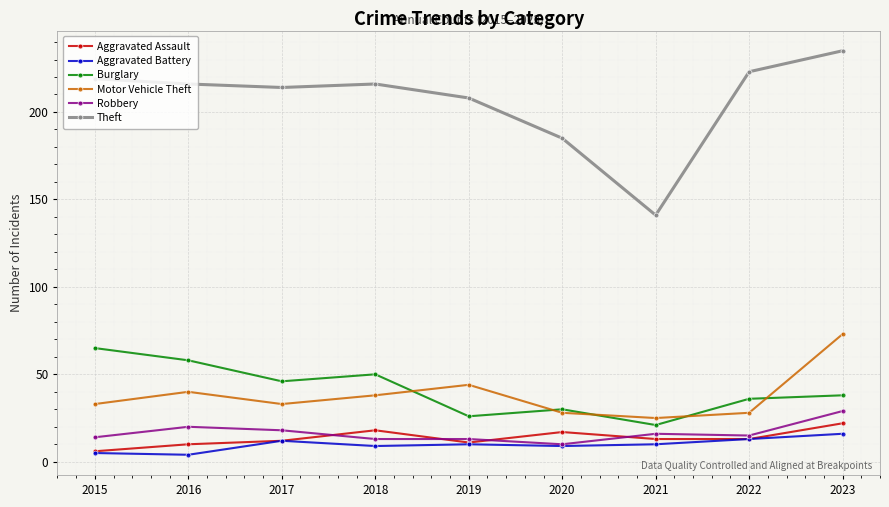

What is the difference between the second highest and second lowest values in the Motor Vehicle Theft series?

16